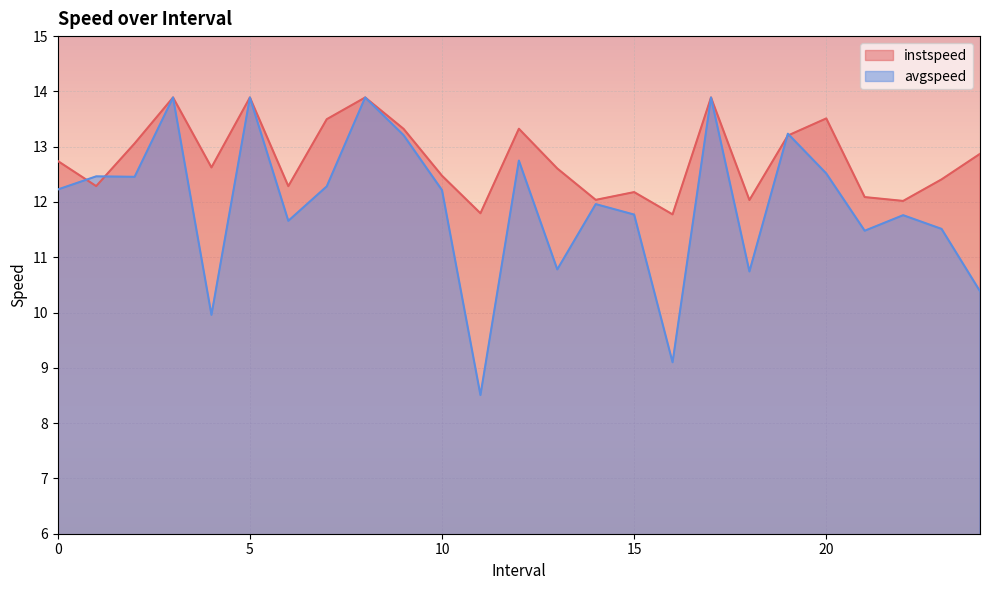

True or false: instspeed and avgspeed cross at least once.

True